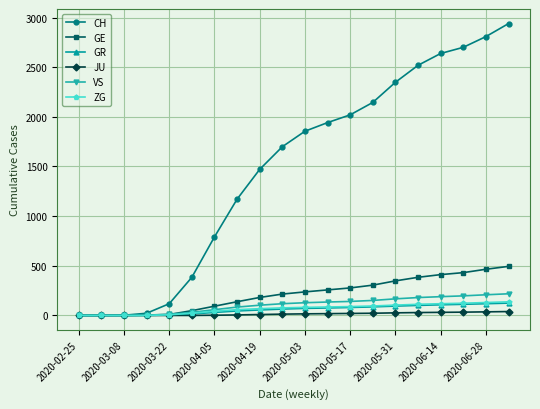

What is the greatest value displayed?

2939